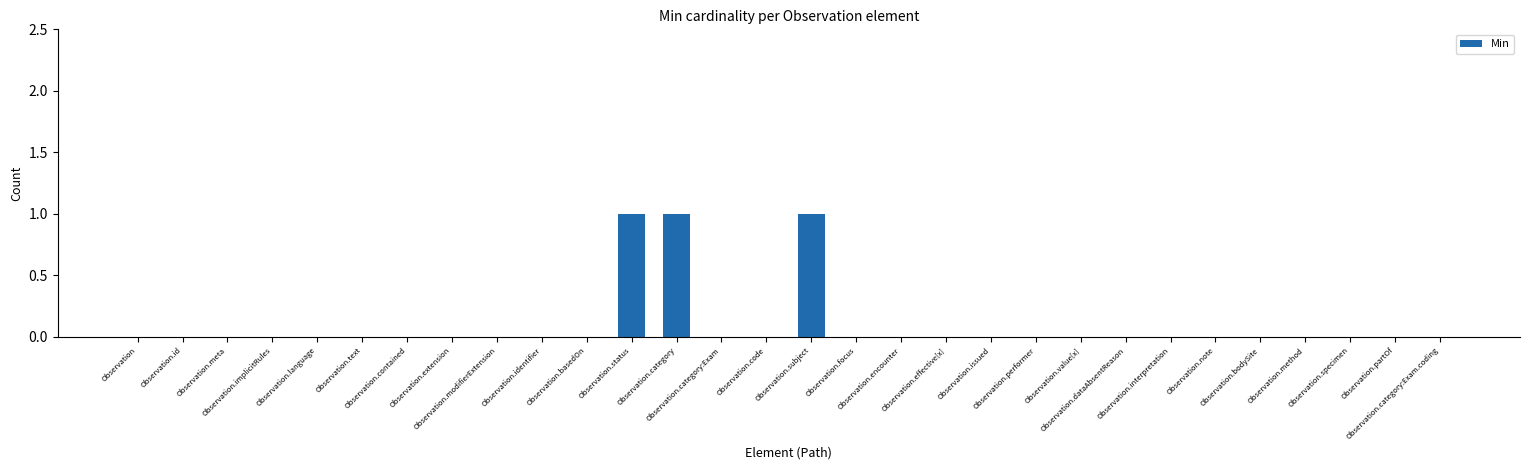

How many categories are shown in the chart?

30